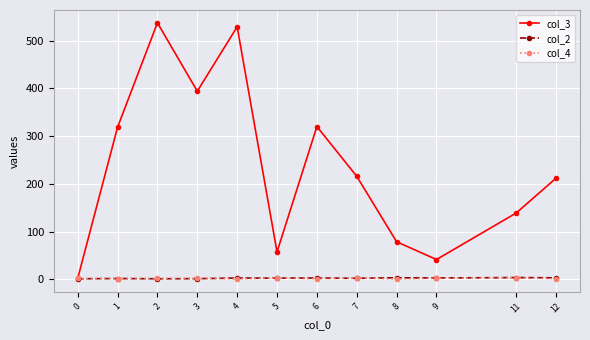

True or false: col_2 has more than 1 interior local peaks.

True